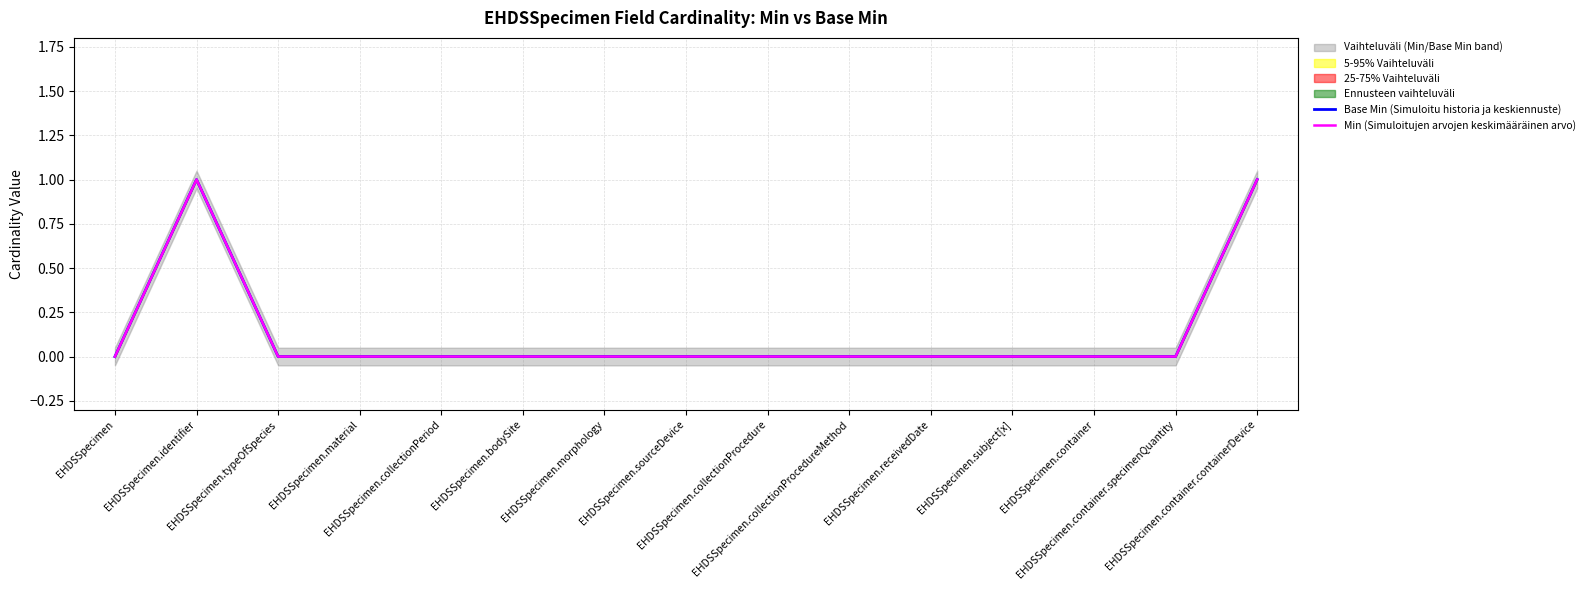

Rank the categories by Base Min (Simuloitu historia ja keskiennuste) value from lowest to highest.

EHDSSpecimen, EHDSSpecimen.typeOfSpecies, EHDSSpecimen.material, EHDSSpecimen.collectionPeriod, EHDSSpecimen.bodySite, EHDSSpecimen.morphology, EHDSSpecimen.sourceDevice, EHDSSpecimen.collectionProcedure, EHDSSpecimen.collectionProcedureMethod, EHDSSpecimen.receivedDate, EHDSSpecimen.subject[x], EHDSSpecimen.container, EHDSSpecimen.container.specimenQuantity, EHDSSpecimen.identifier, EHDSSpecimen.container.containerDevice